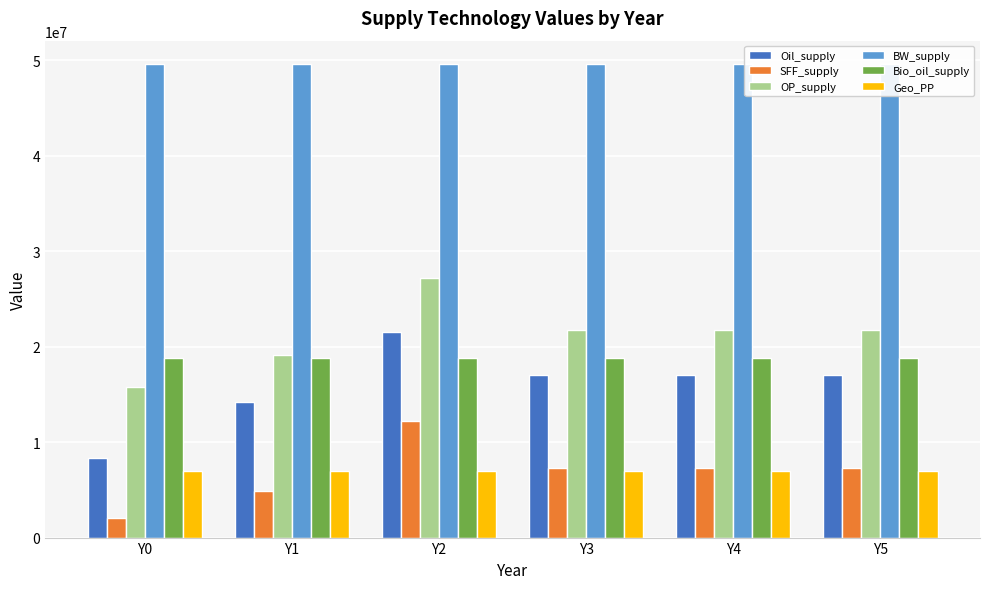

How many series are shown in this chart?

6